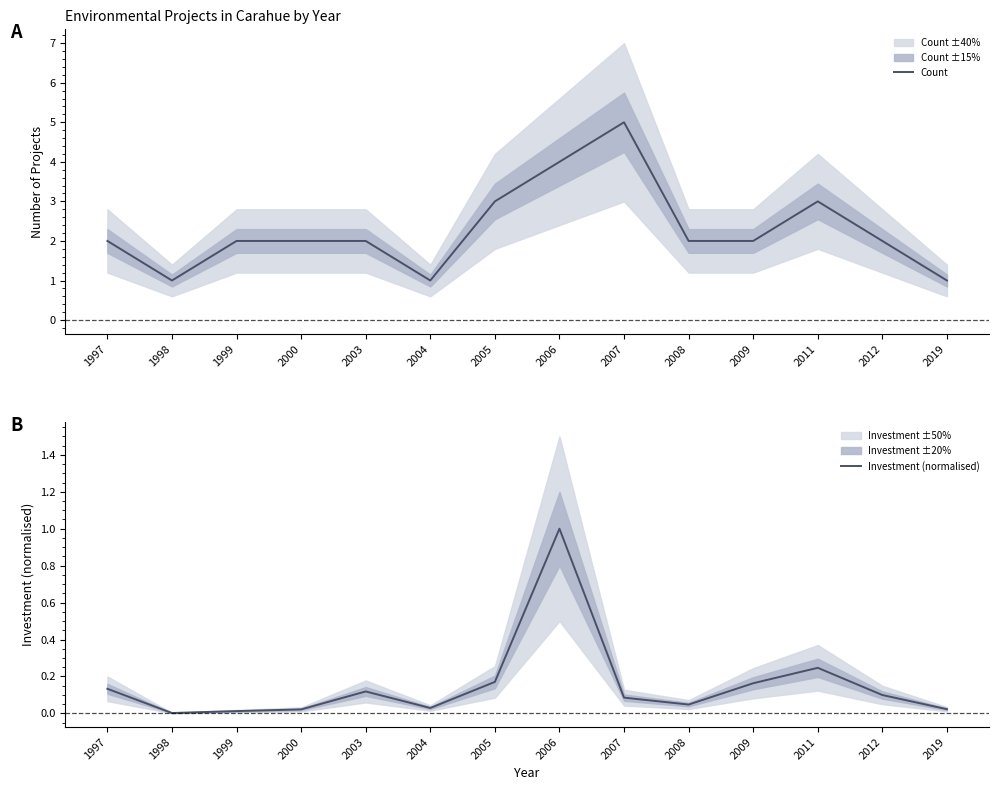

Where is Investment (normalised) nearest to the value 0?

1998